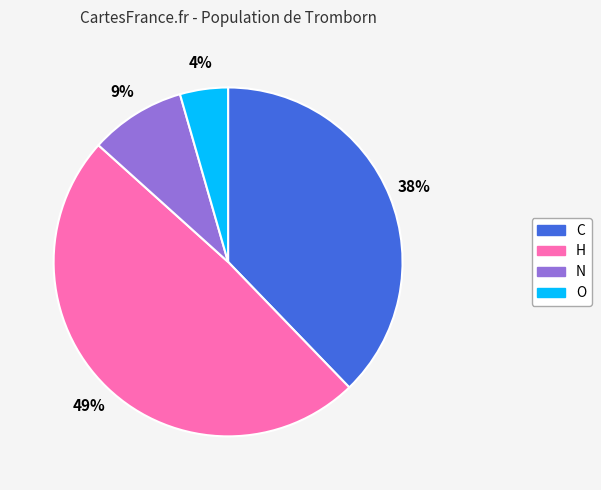

Does any single category account for the majority?

No